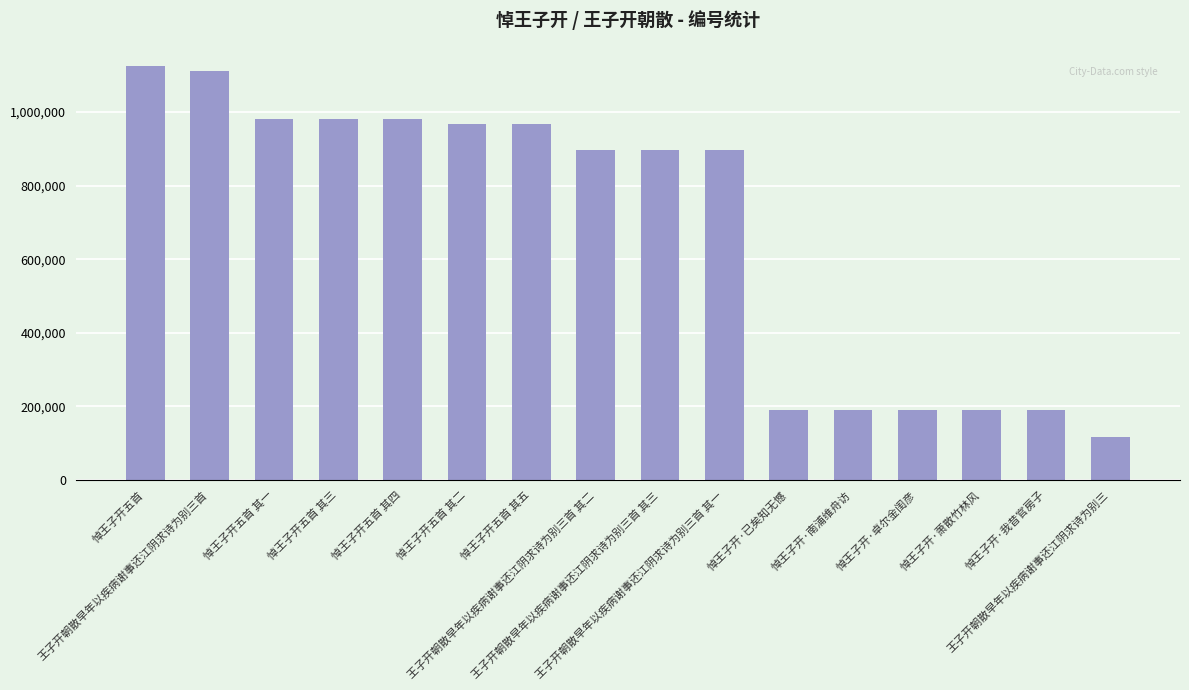

What is the greatest value displayed?

1125377